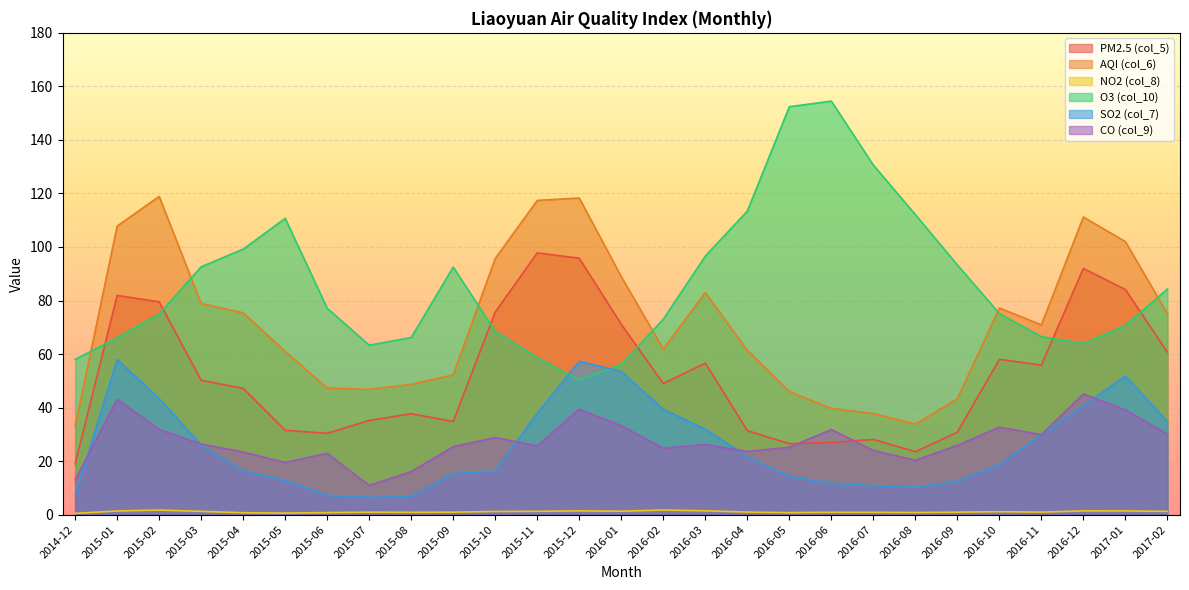

Reading left to right, what are all the values shown in this chart?

PM2.5 (col_5): 19.0	81.9	79.5	50.2	47.2	31.5	30.4	35.2	37.7	34.8	75.7	97.8	95.8	71.1	49.0	56.6	31.4	26.5	27.0	28.1	23.5	30.8	58.0	55.9	92.0	84.1	60.7
AQI (col_6): 33.0	107.8	118.9	78.9	75.4	61.0	47.3	46.8	48.7	52.2	95.7	117.4	118.3	88.9	61.9	83.0	61.4	46.0	39.7	37.8	33.8	43.3	77.2	70.9	111.2	102.0	75.1
NO2 (col_8): 0.5	1.4	1.7	1.2	0.7	0.6	0.8	0.9	0.9	0.9	1.2	1.3	1.4	1.3	1.7	1.4	1.0	0.8	0.9	0.9	0.8	0.9	1.1	0.9	1.4	1.4	1.2
O3 (col_10): 58.0	66.1	75.0	92.6	99.2	110.7	77.1	63.3	66.2	92.5	68.5	58.7	50.3	56.2	73.0	96.6	113.4	152.4	154.5	130.6	112.1	93.3	75.1	66.5	63.9	70.7	84.3
SO2 (col_7): 7.0	58.0	43.4	26.0	16.3	12.8	7.2	6.5	6.8	15.4	16.3	37.9	57.3	53.5	39.4	31.9	21.7	14.3	11.7	10.8	10.2	12.5	18.8	29.8	40.7	51.8	34.8
CO (col_9): 13.0	43.1	31.8	26.4	23.4	19.5	22.9	10.9	16.1	25.4	28.8	25.7	39.4	33.2	24.8	26.2	23.6	25.2	31.8	24.0	20.3	25.9	32.7	29.9	45.1	39.1	30.1